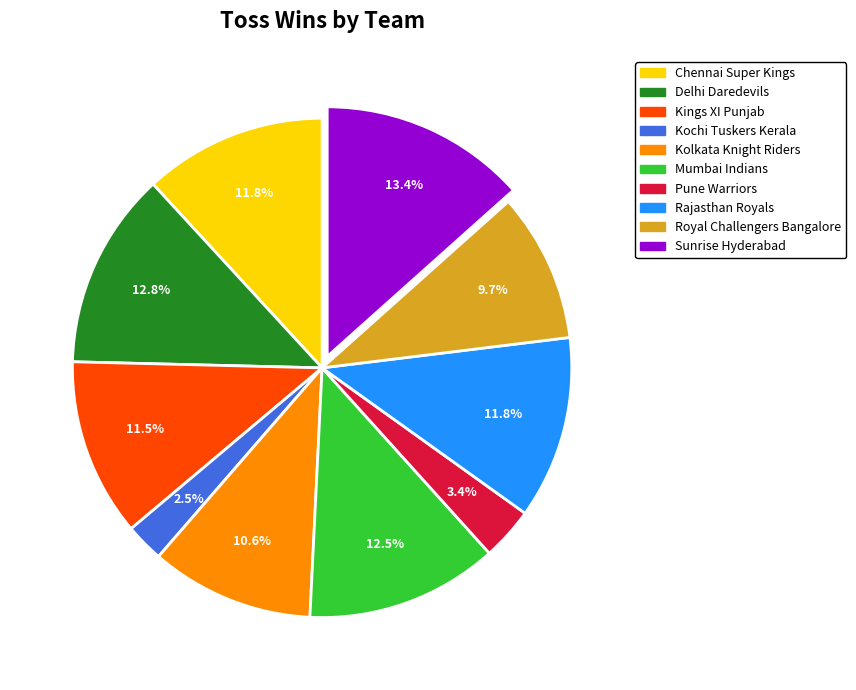

To the nearest percent, what percentage of the pie is Kolkata Knight Riders?

11%